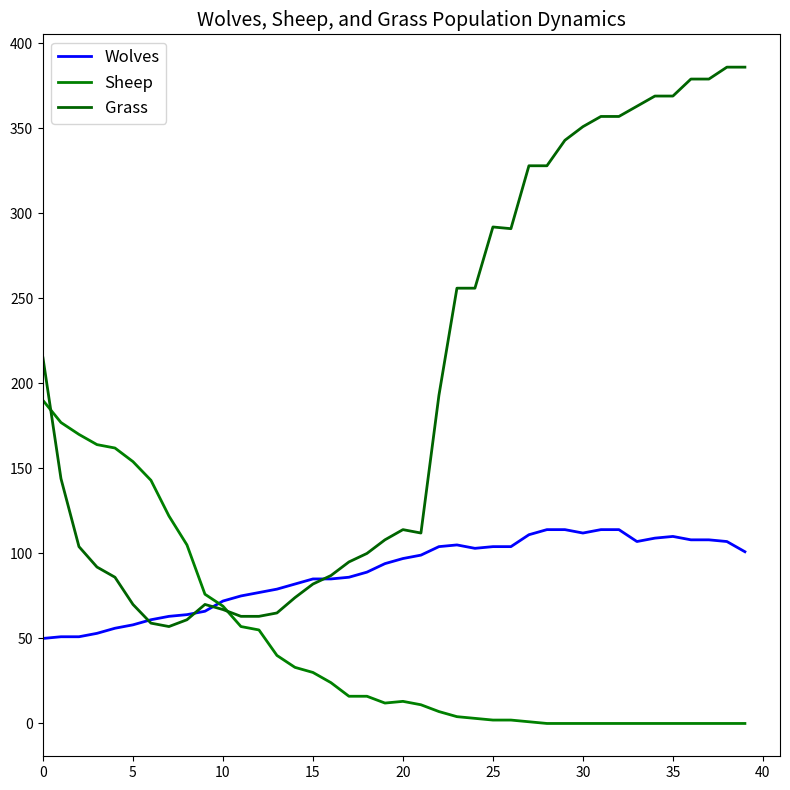

Rank the series by their average value, from lowest to highest.

Sheep, Wolves, Grass